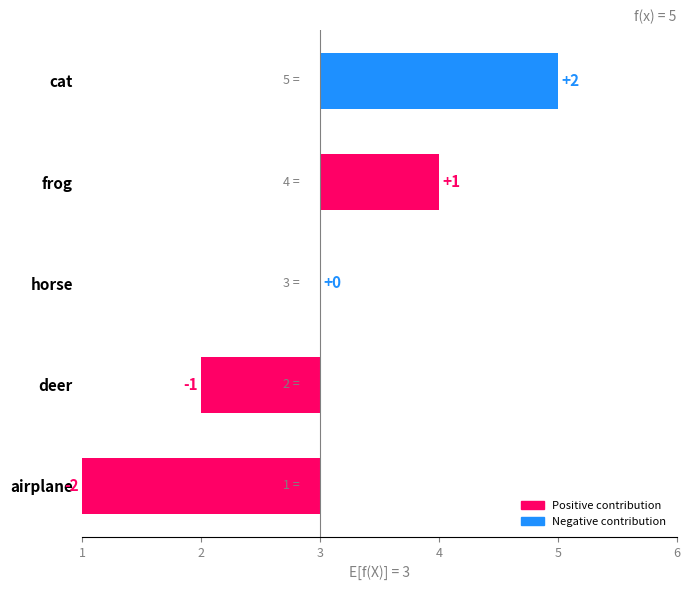

What is the value of the 4th bar from the left?

1